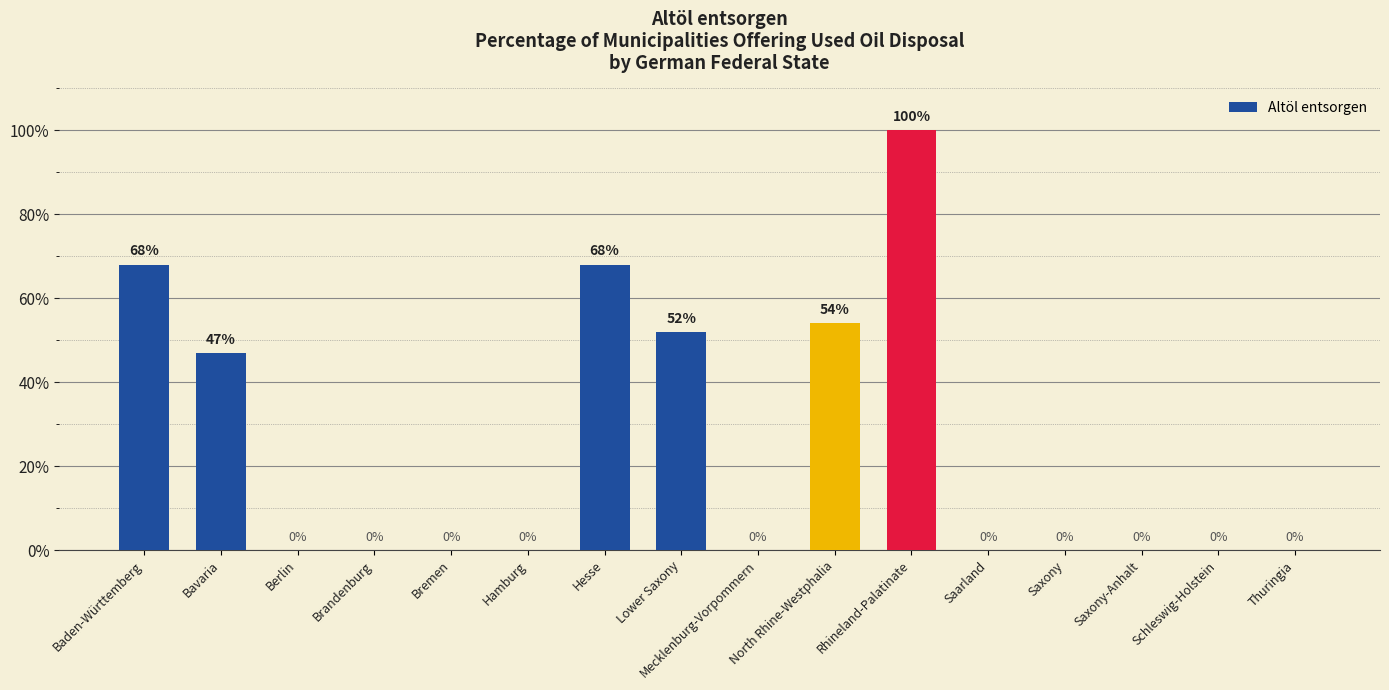

What is the approximate value at North Rhine-Westphalia, to the nearest 10?

50